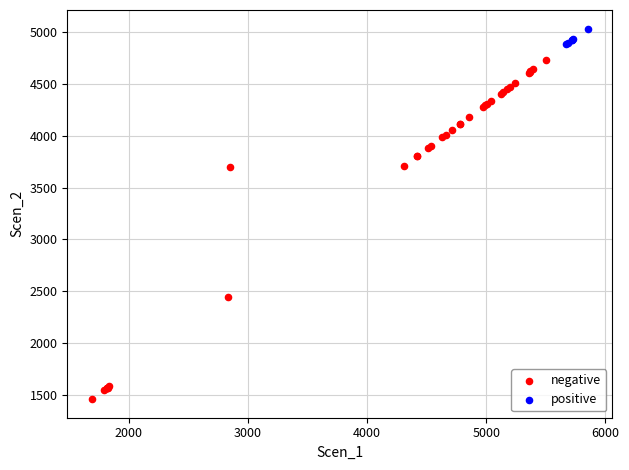

Which series reaches the minimum Y coordinate?

negative